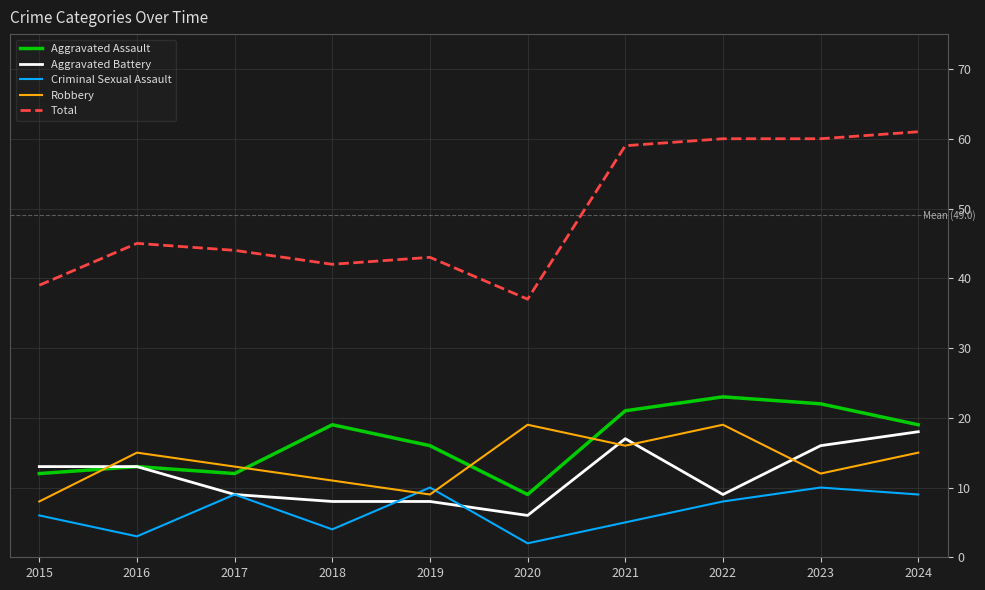

The Aggravated Battery series shows 13 at 2016. True or false?

True